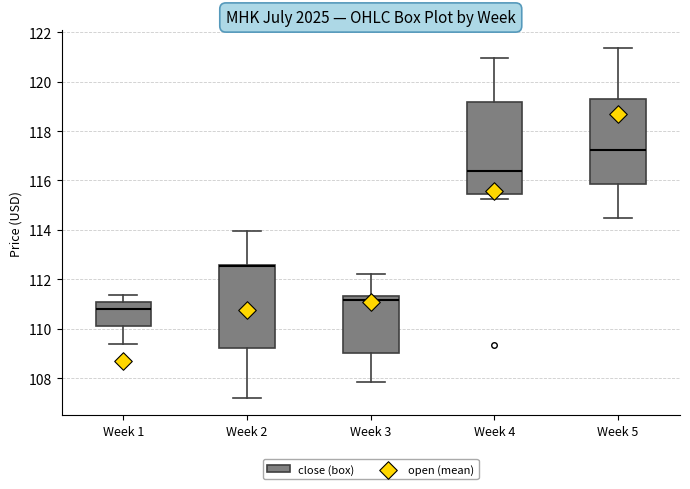

Where does the upper whisker of the box for Week 1 end on the y-axis? The values are not printed on the chart, so give them approximately, as read against the axis.

111.4